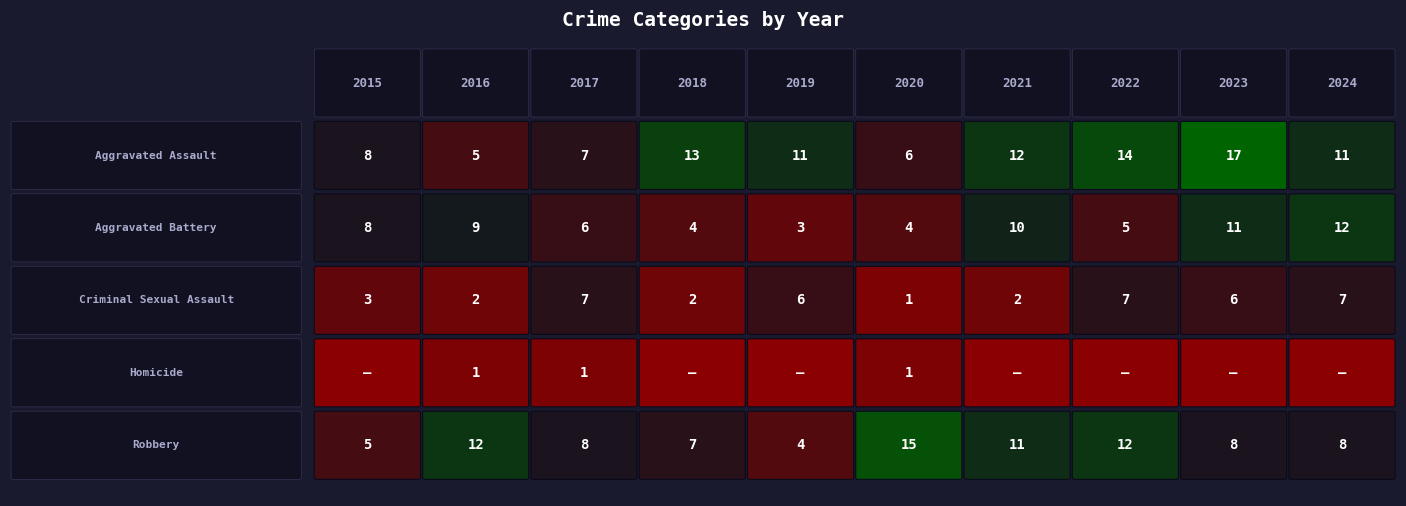

How many values in the Homicide series exceed 0?

3